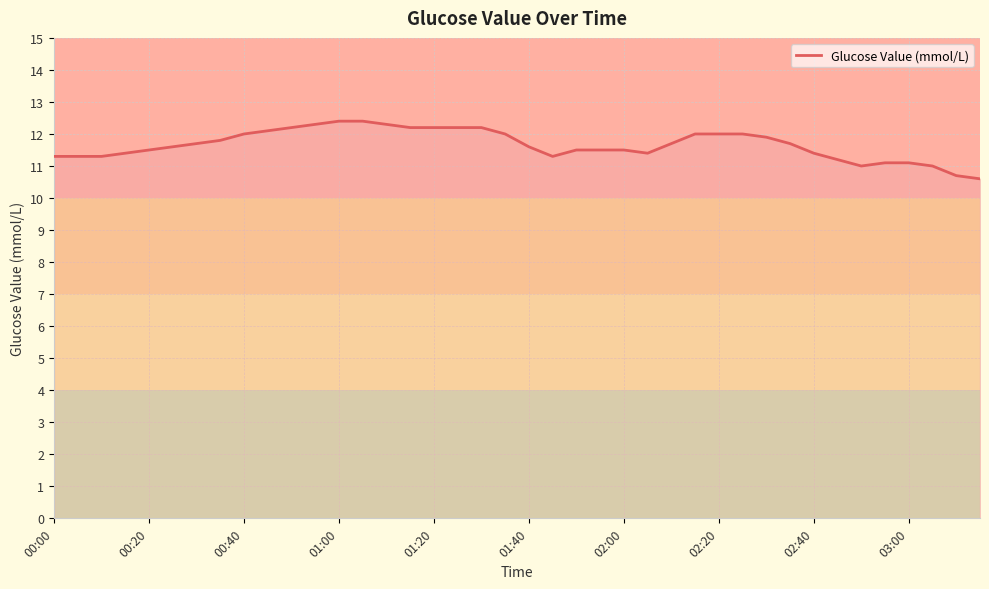

What is the greatest value displayed?

12.4